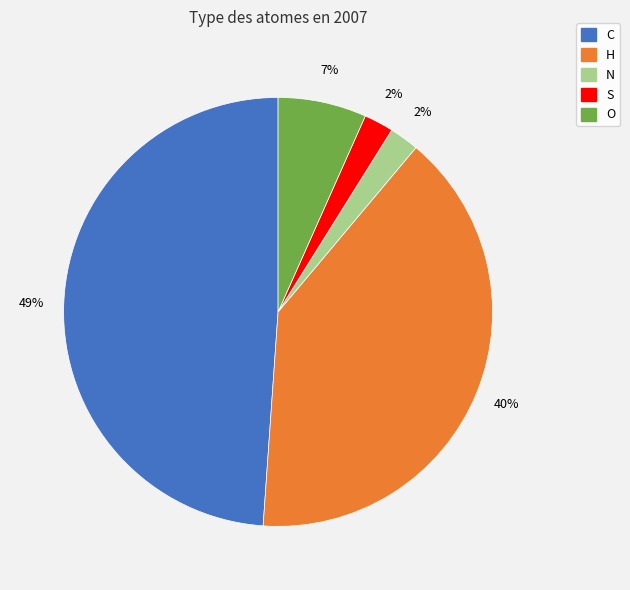

The C slice represents 49% of the pie. True or false?

True